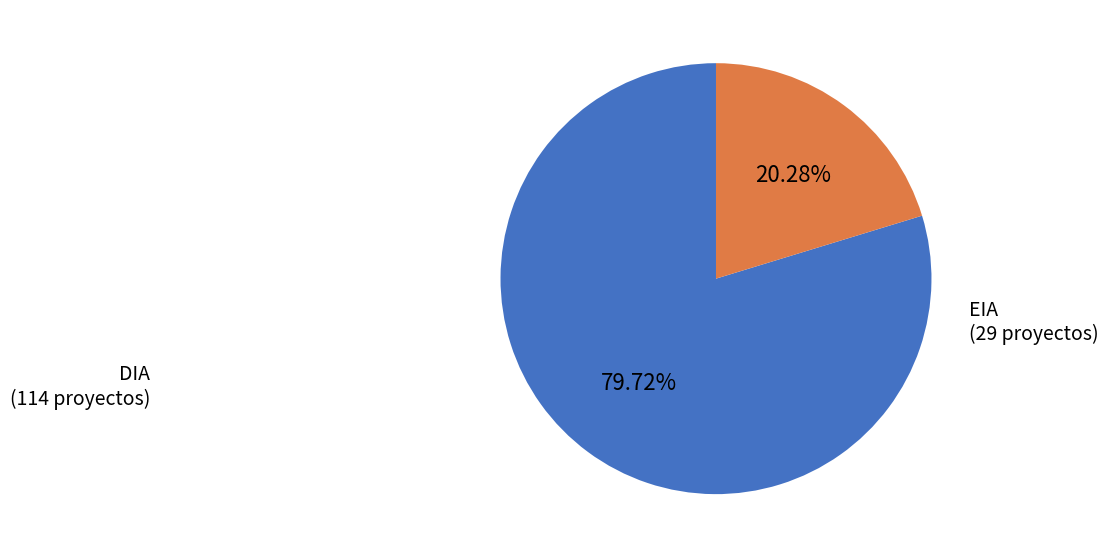

Approximately how many times larger is the value at DIA compared to EIA?

3.9